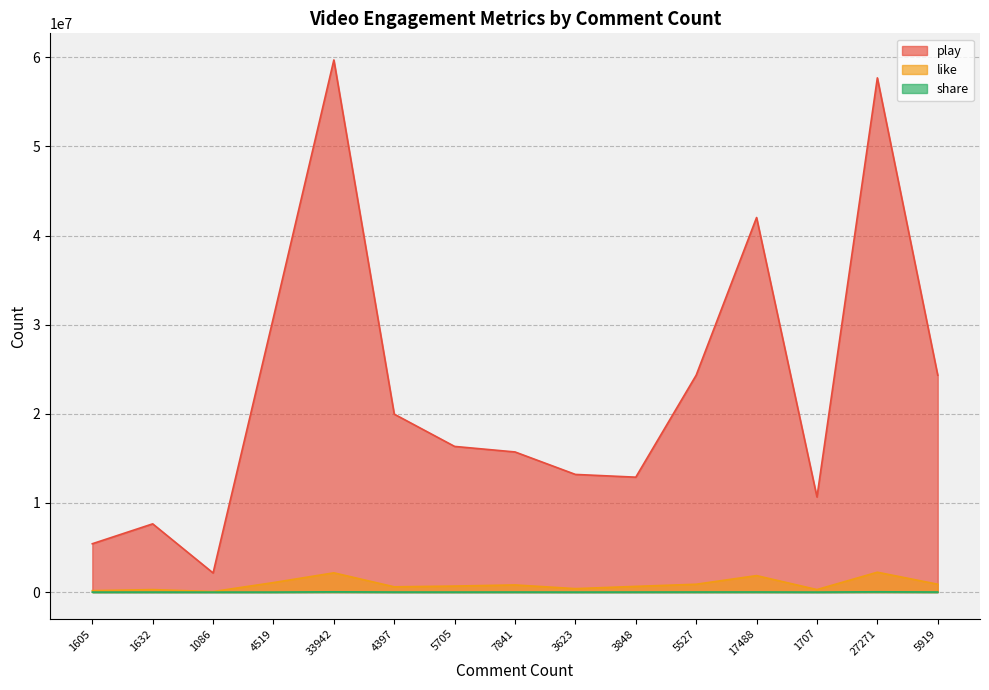

What is the label of the 11th point from the right?

33942